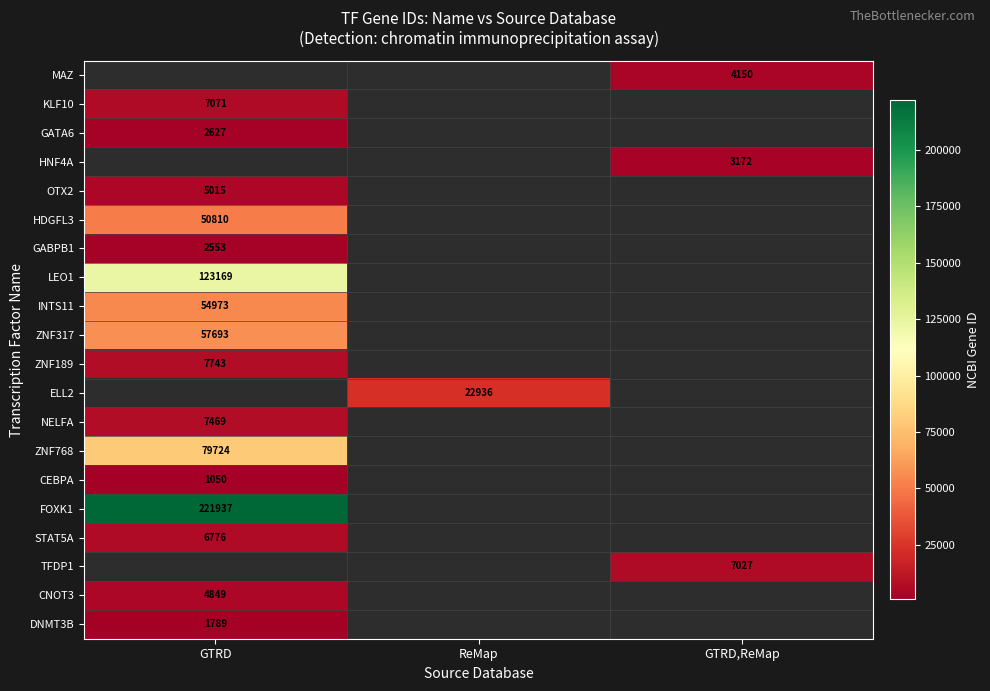

The INTS11 series shows 54973 at GTRD. True or false?

True